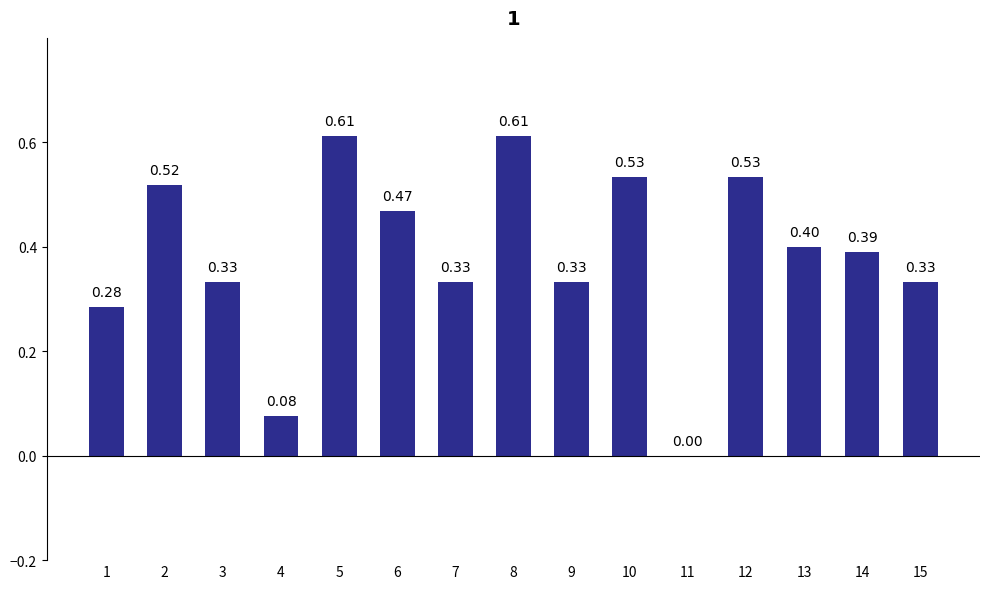

What is the change in value from 1 to 11?

-0.3